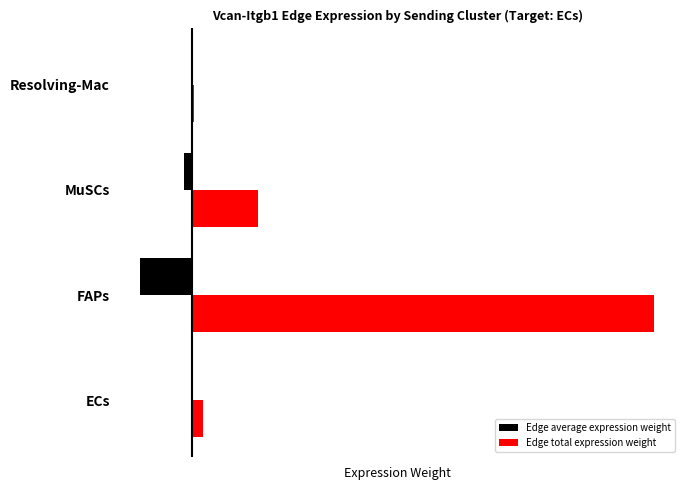

What are all the series names shown in the legend?

Edge average expression weight, Edge total expression weight